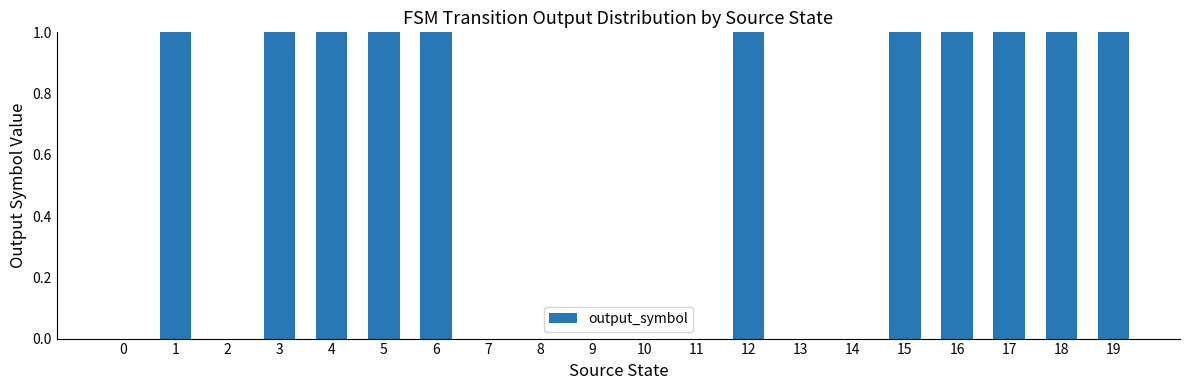

Count the values in the range 0 to 1.

20